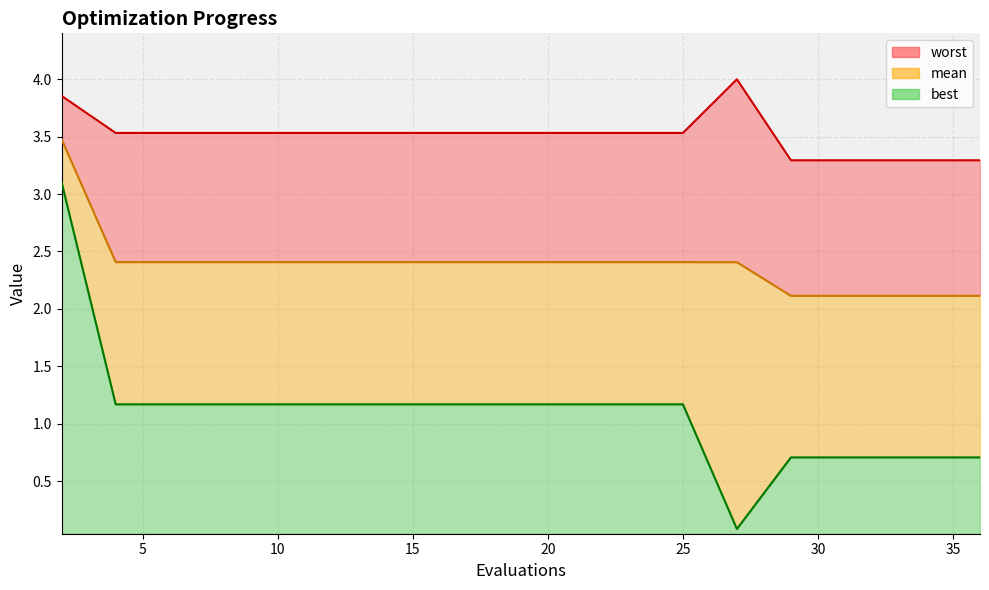

True or false: mean_line and worst_line intersect in this chart.

False